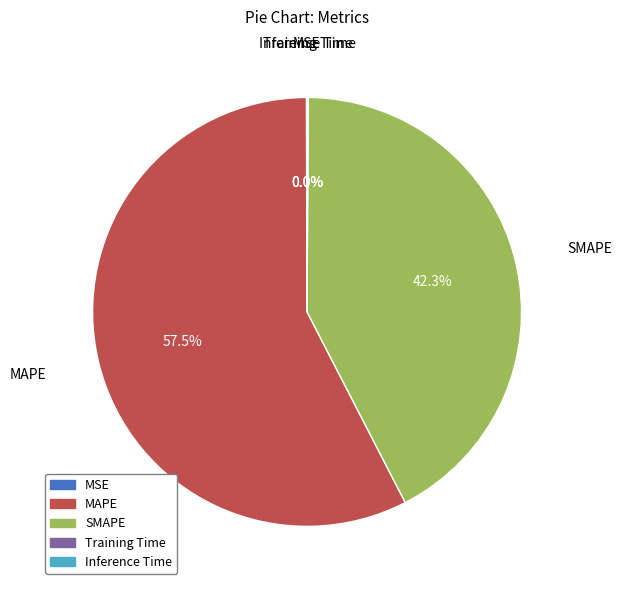

Which slice is the largest?

MAPE